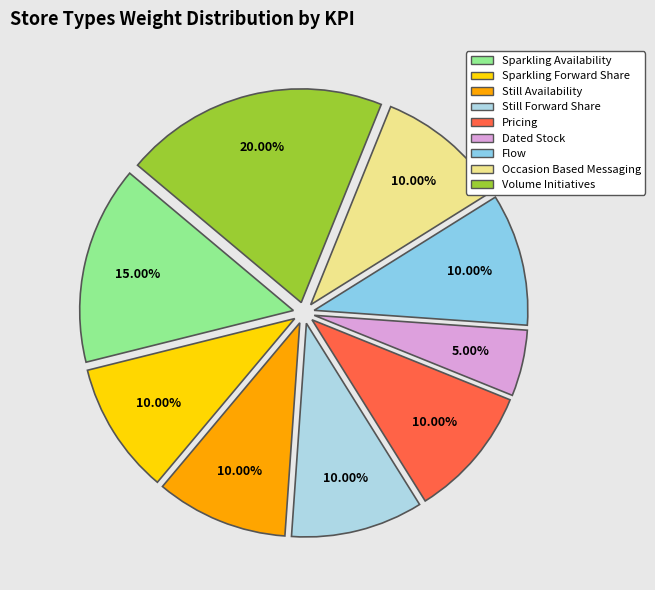

What portion of the pie excludes Still Forward Share?

90.0%